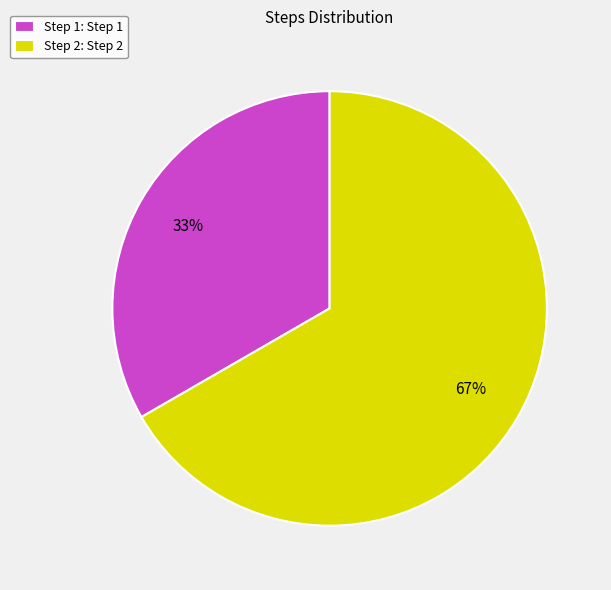

What percentage is the Step 1 slice, to the nearest percent?

33%